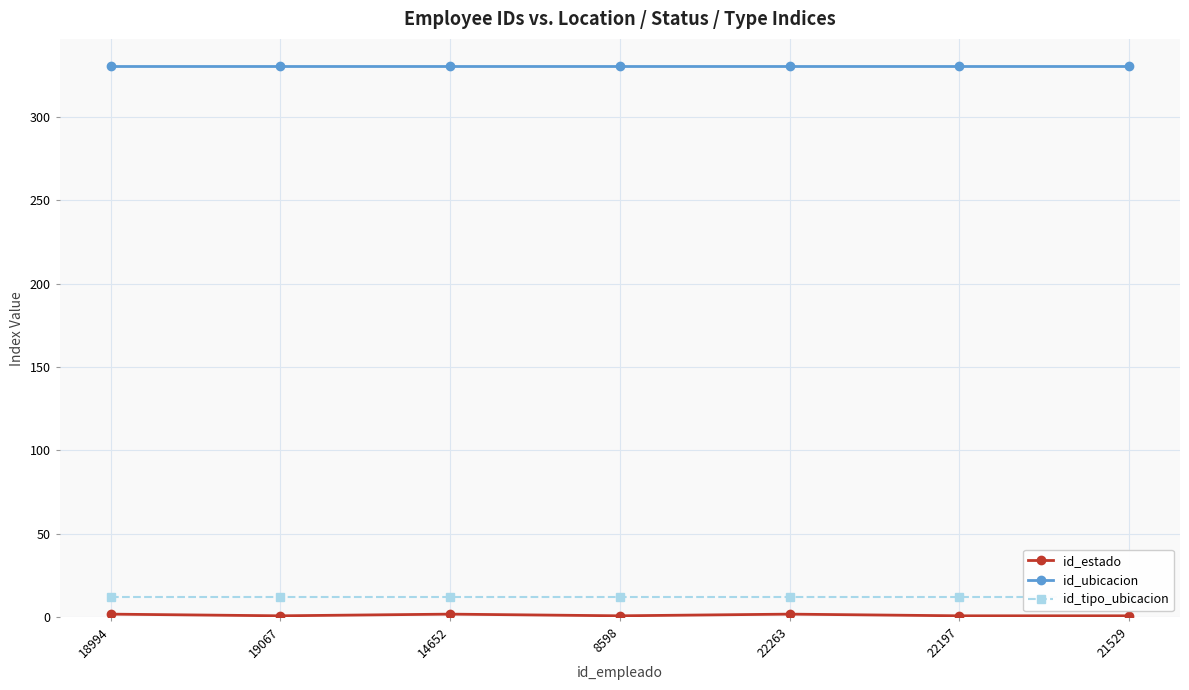

True or false: id_ubicacion has more than 0 points higher than both neighbors.

False